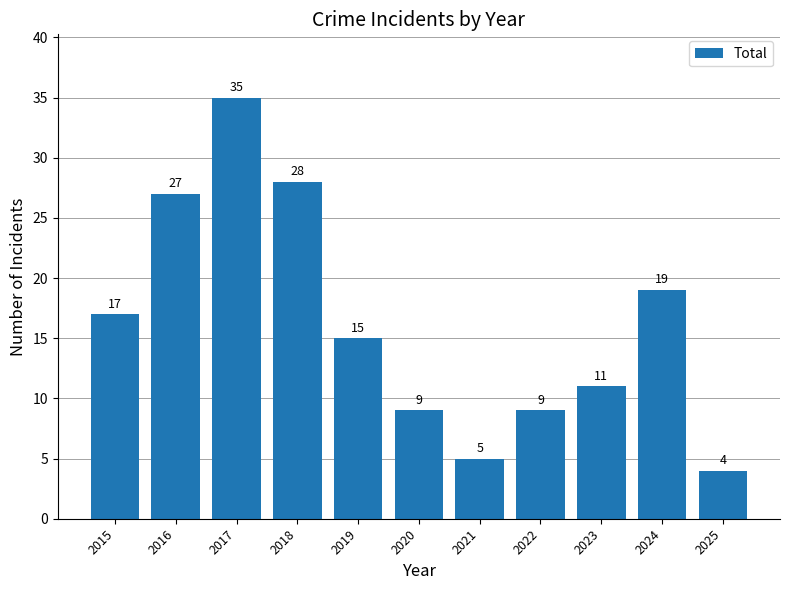

Reading right to left, list all the values displayed in this chart.

4	19	11	9	5	9	15	28	35	27	17